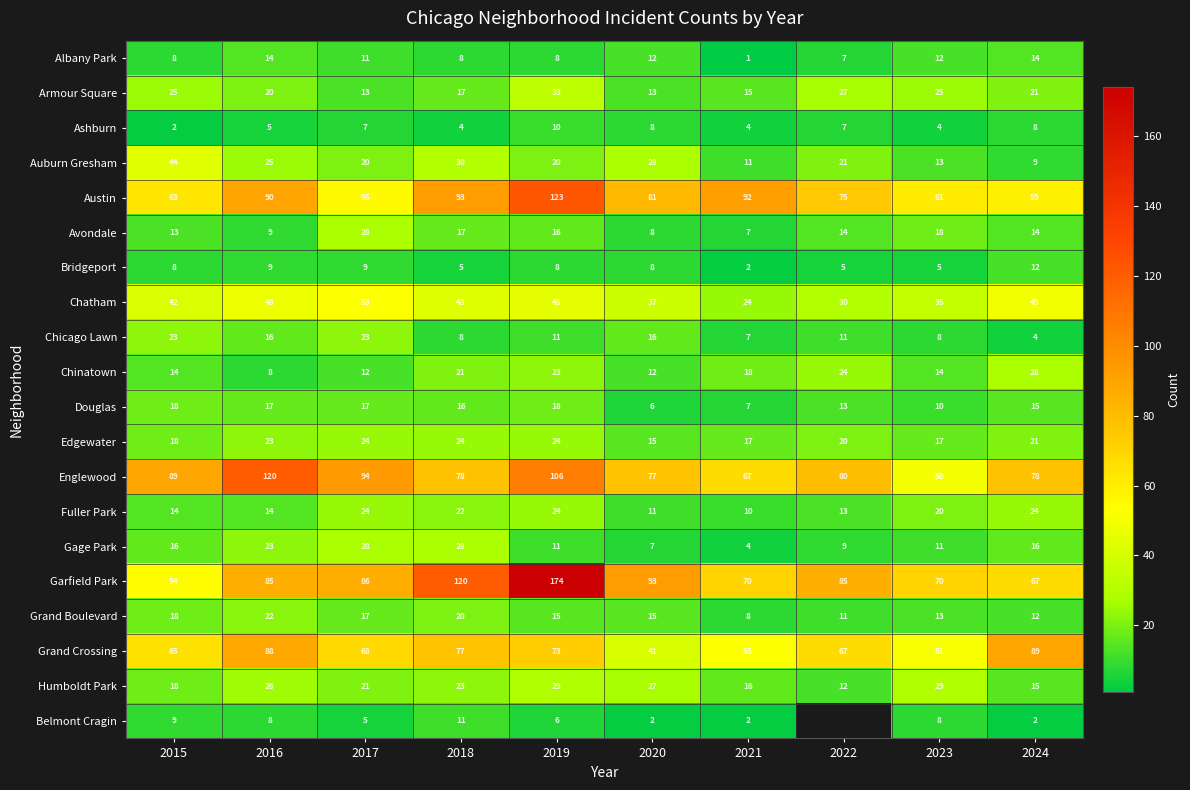

Is the value of Ashburn at 2019 greater than the value of Humboldt Park at 2016?

No